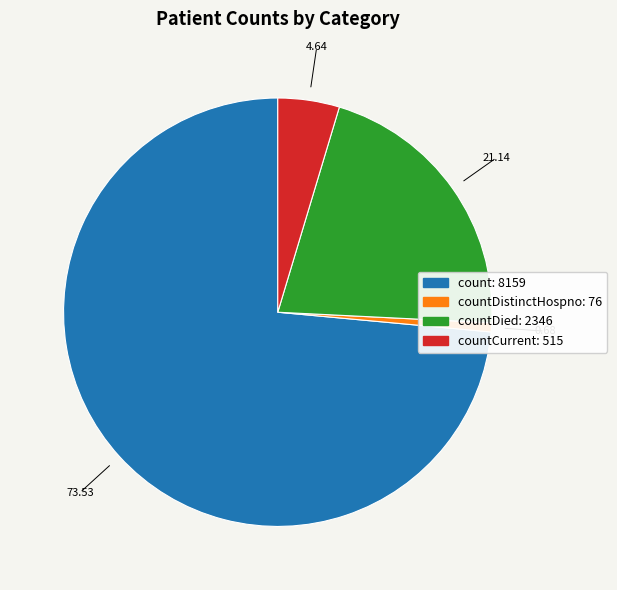

Is there any slice that represents more than half of the pie?

Yes